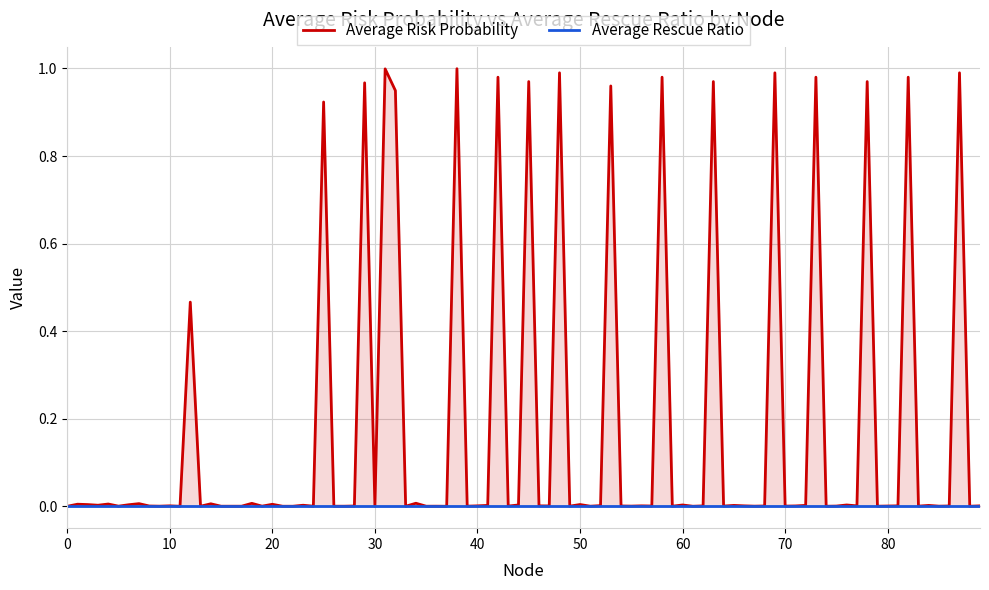

True or false: Average Risk Probability and Average Rescue Ratio intersect in this chart.

False